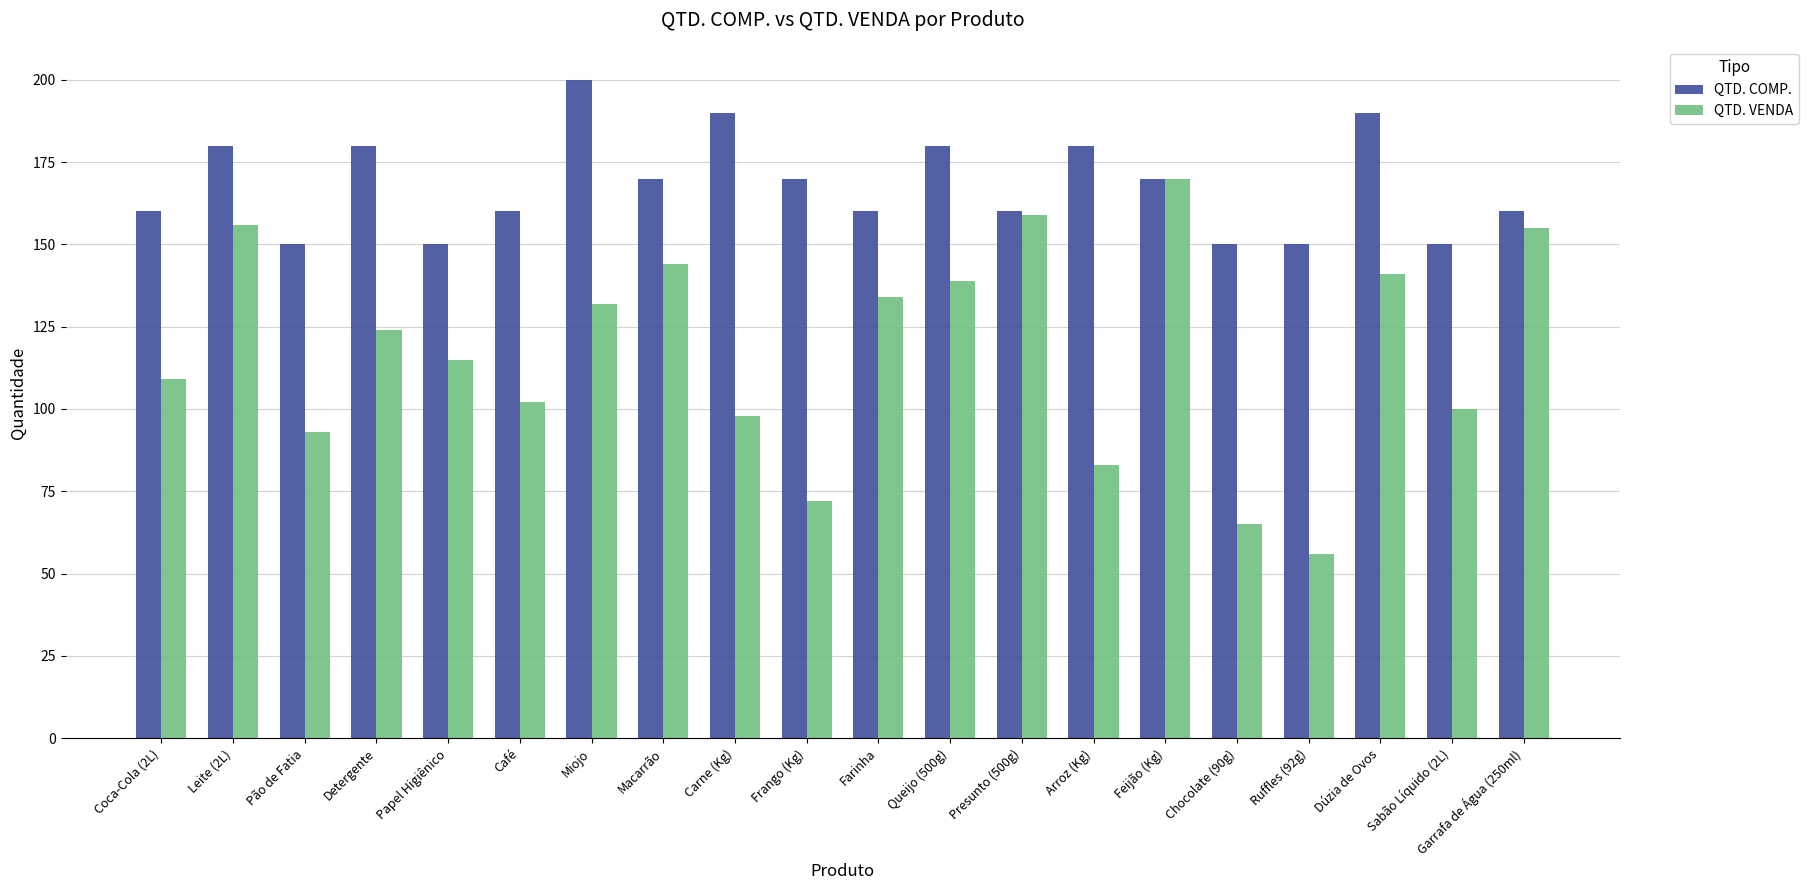

Which series has the widest spread of values?

QTD. VENDA